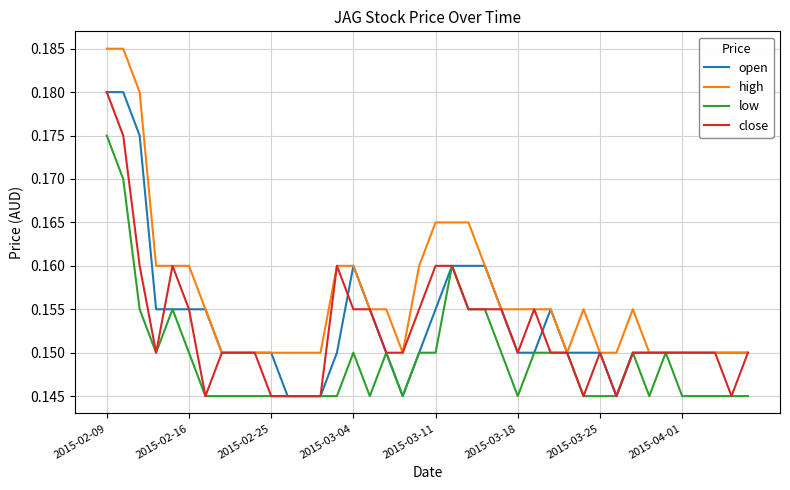

Which series has the largest total across all categories?

high